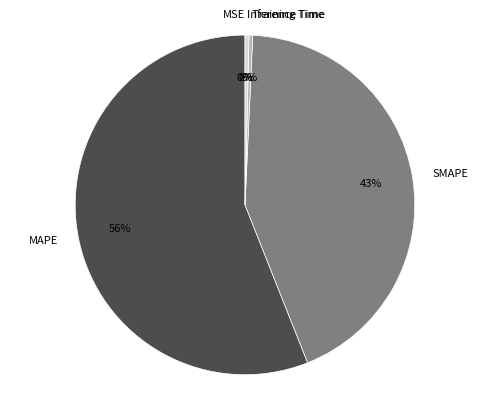

Does any single category account for the majority?

Yes